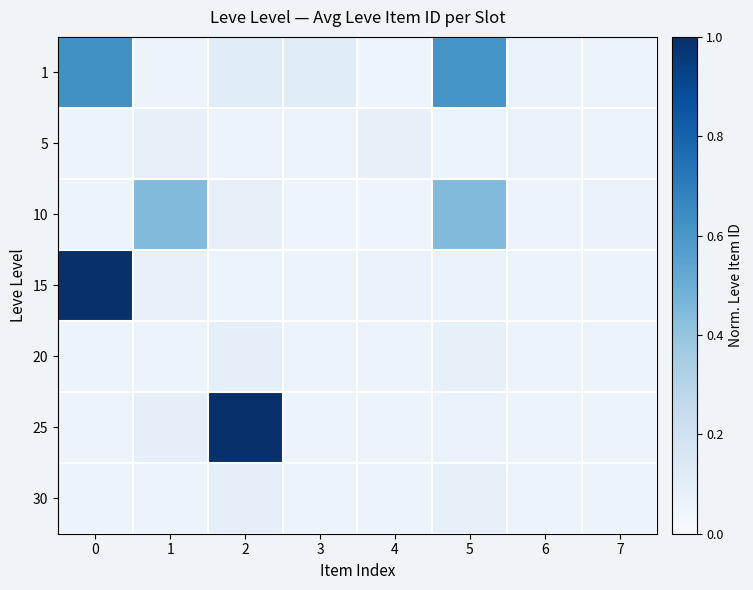

What is the total value across all series at 2?

1.5